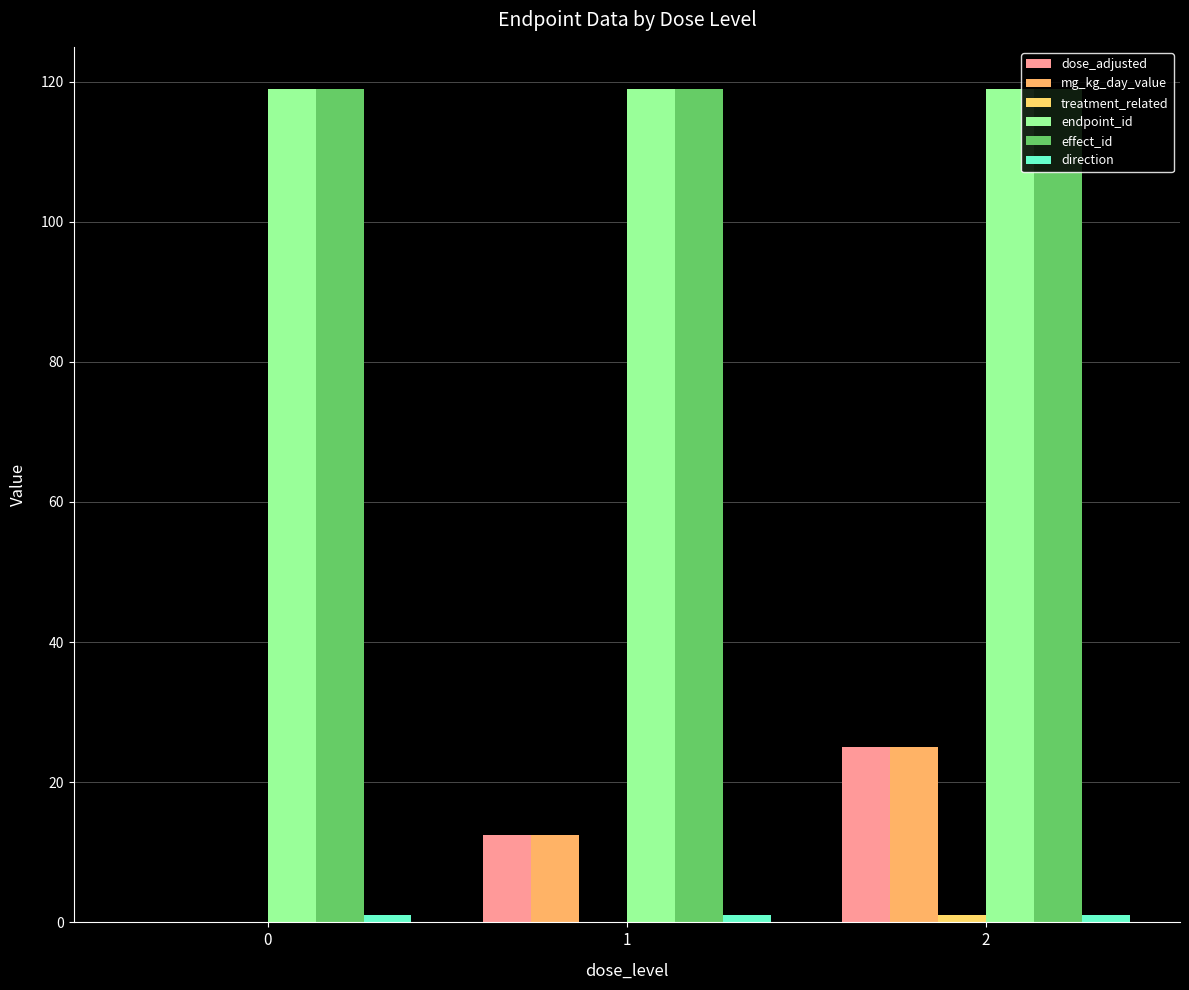

Is it true that dose_adjusted equals 17.9 at 1?

False